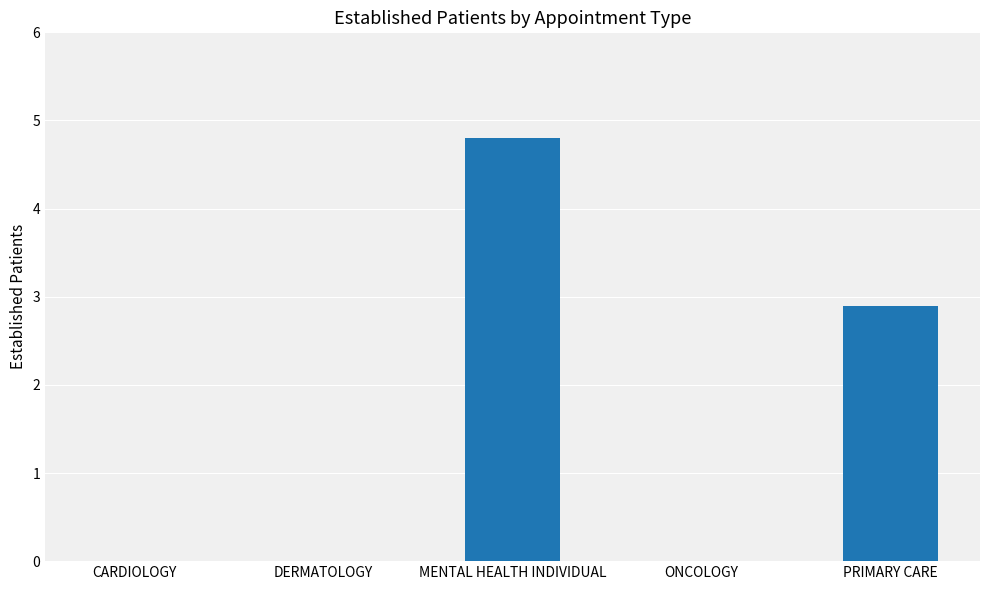

The value at PRIMARY CARE is 2.9. True or false?

True